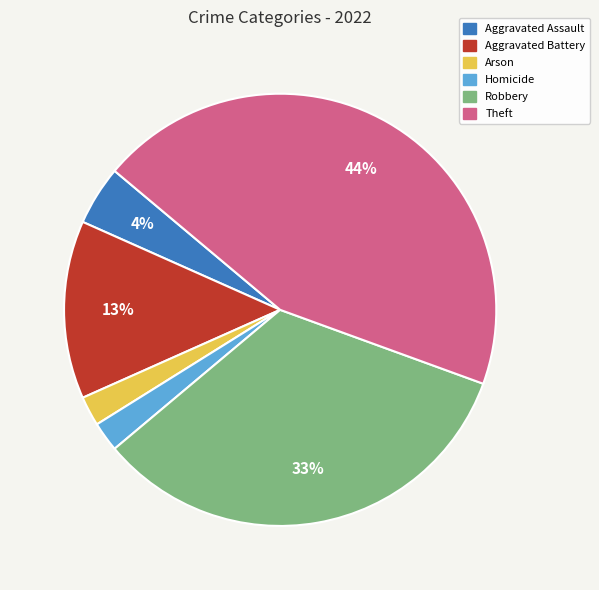

To the nearest percent, what portion does Homicide represent?

2%